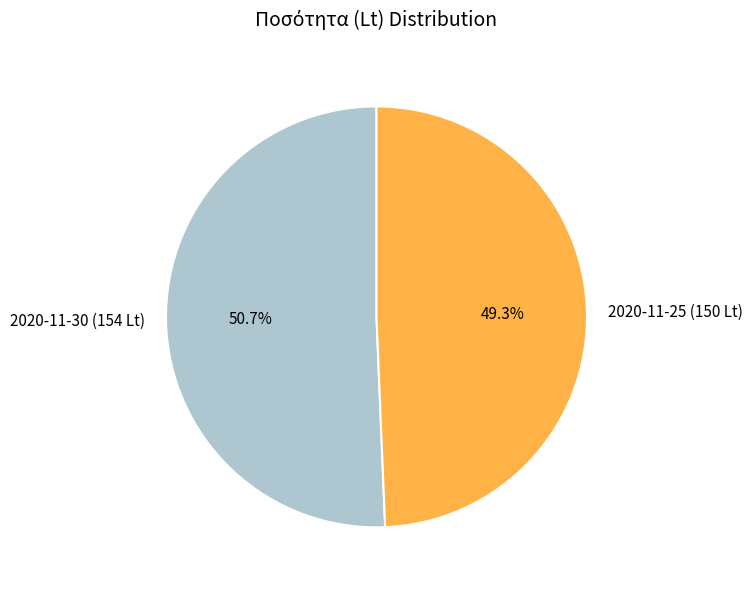

To the nearest percent, what is the difference between the 2020-11-25 (150 Lt) and 2020-11-30 (154 Lt) slice percentages?

1%